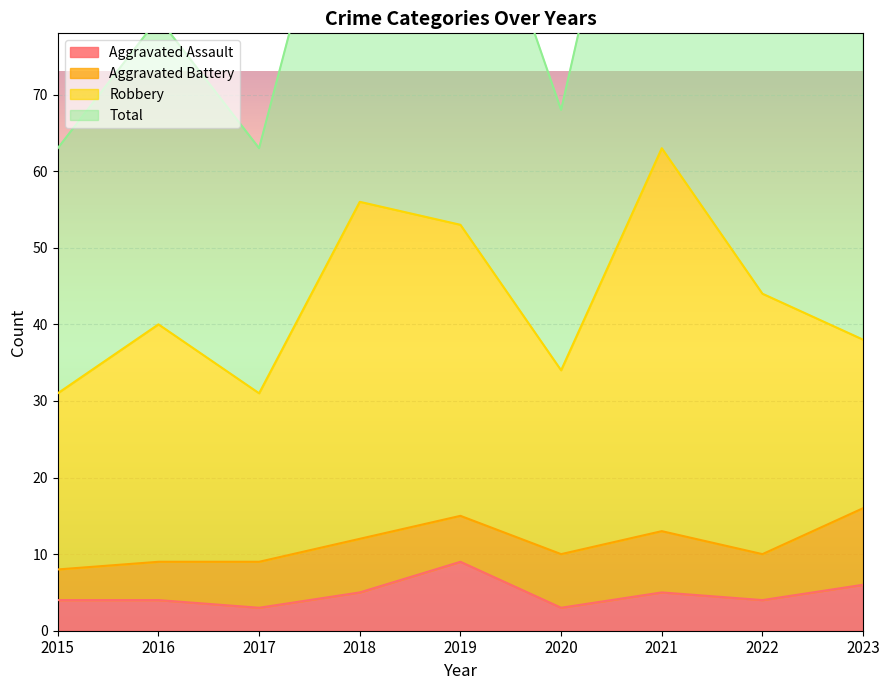

Between 2016 and 2020, which is larger?

2016